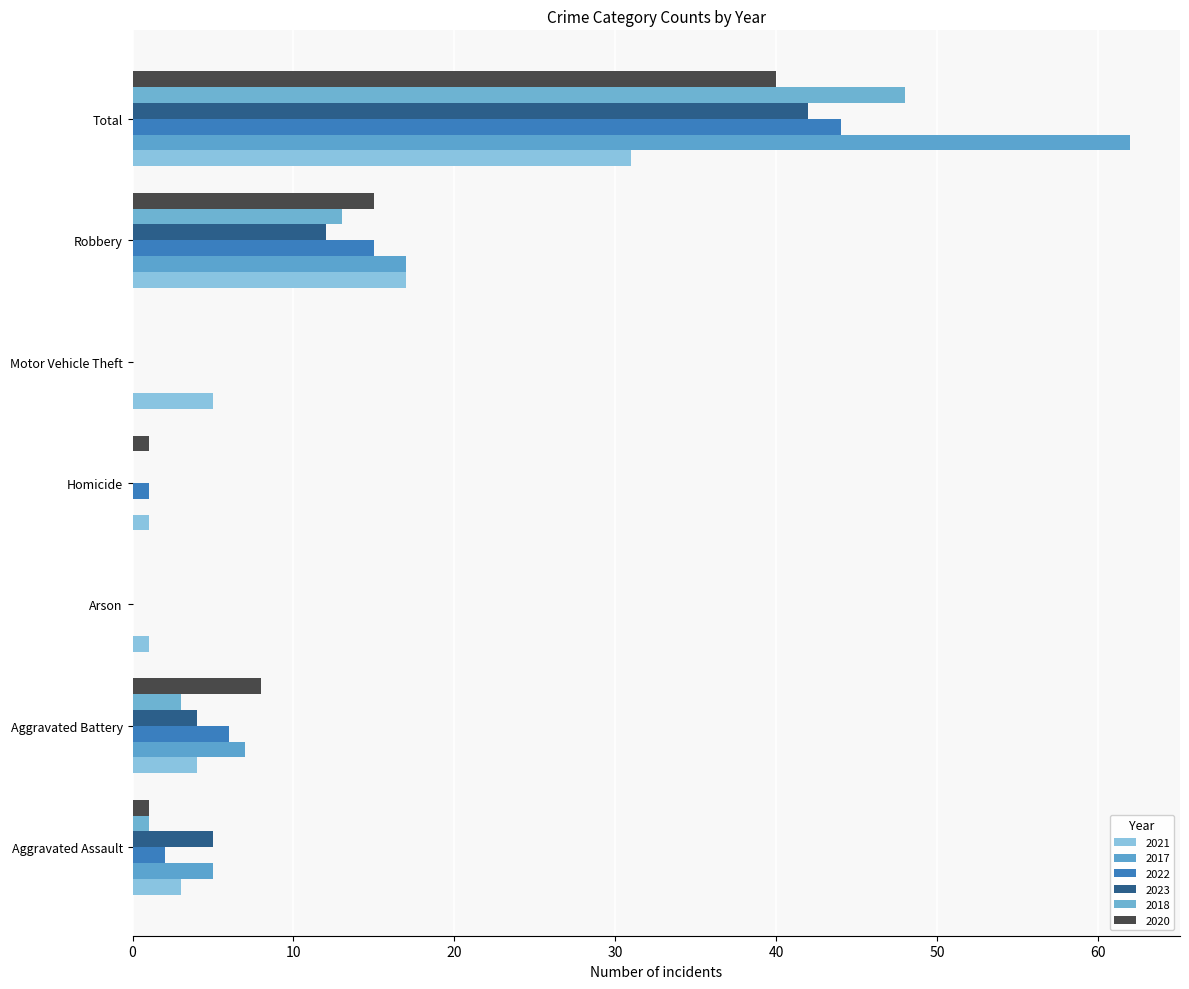

The 2022 series shows 44 at Total. True or false?

True